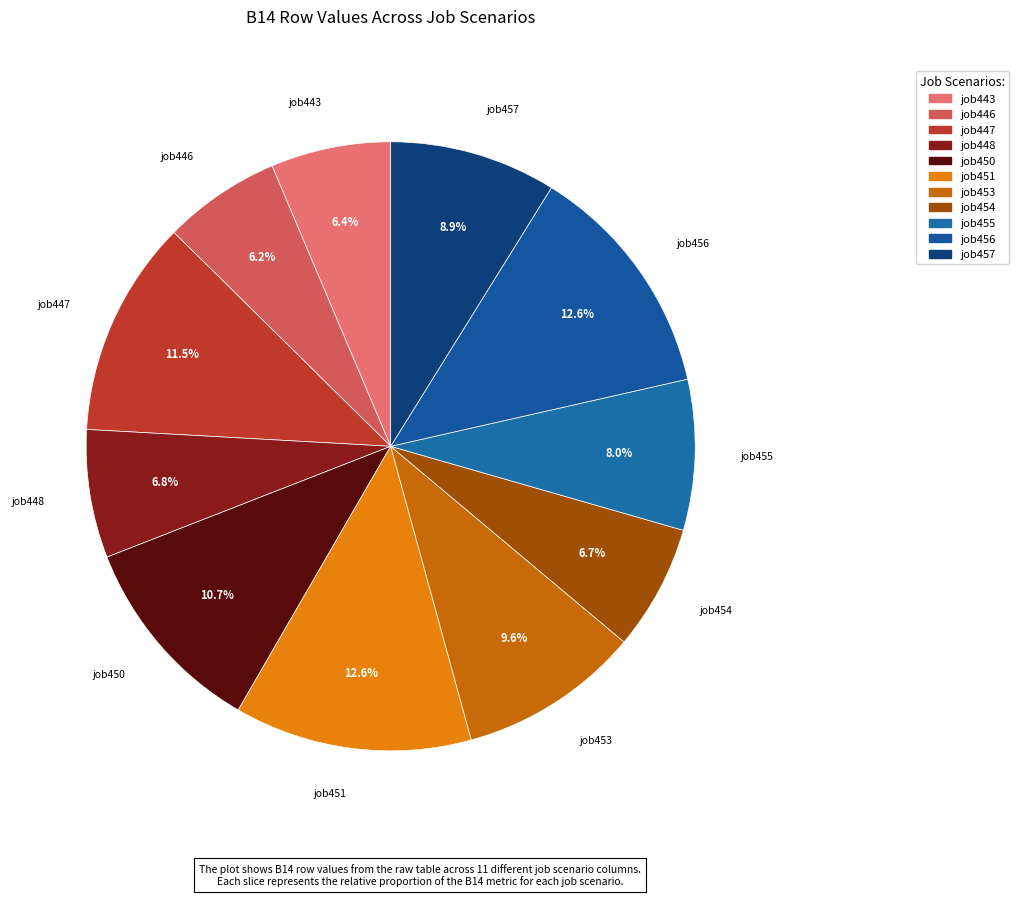

Count the number of slices in the pie.

11